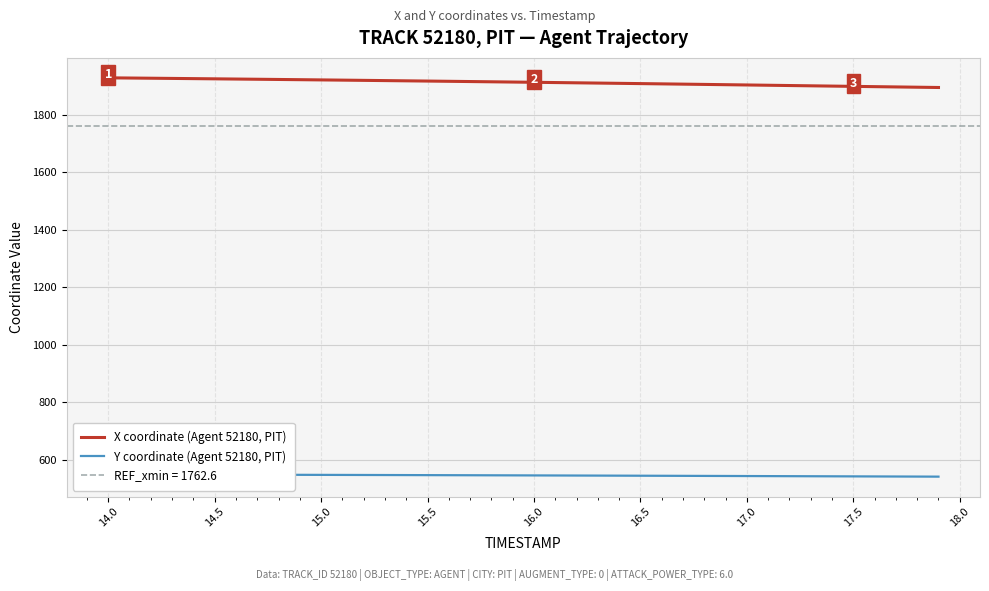

The value of X coordinate (Agent 52180, PIT) at 17.0 is 1011.5. True or false?

False